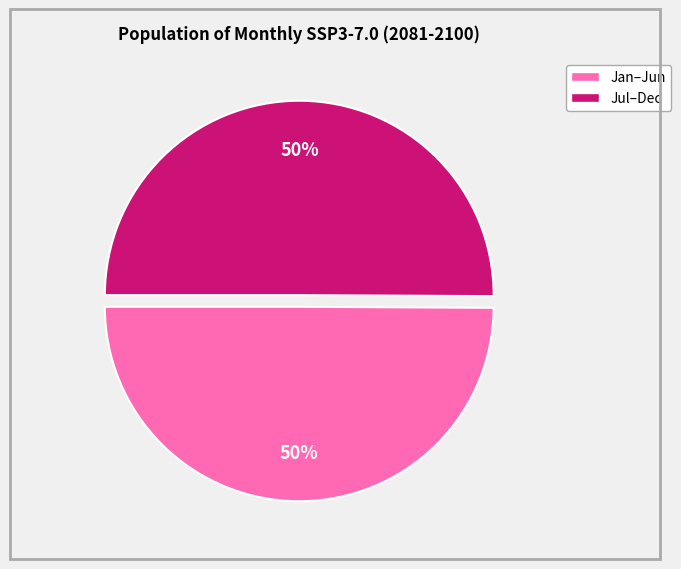

To the nearest percent, what is the average slice percentage?

50%